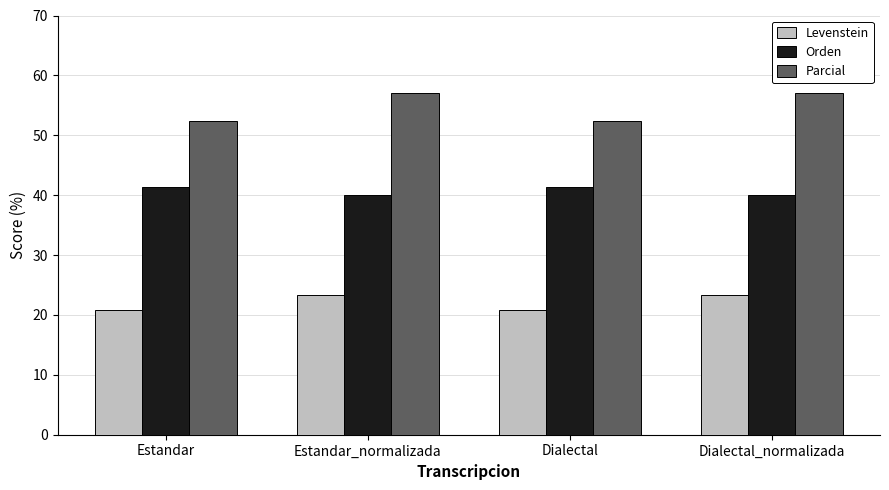

What is the value of the Parcial bar at the 4th from the left?

57.1